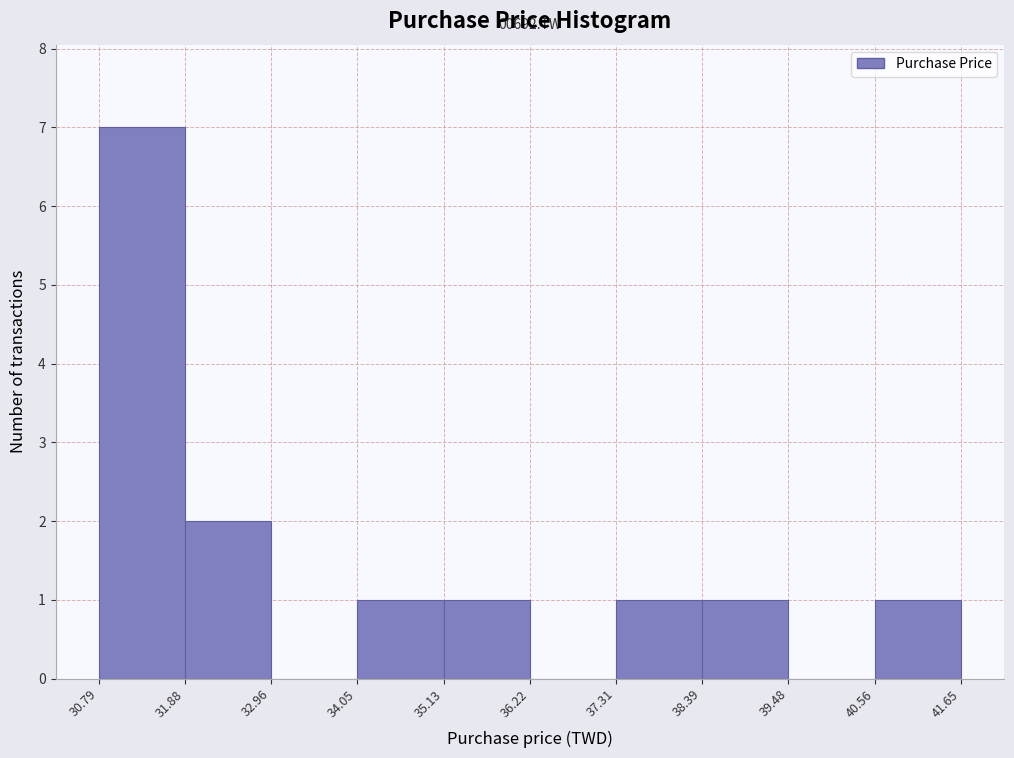

Which range on the x-axis has the tallest bar?

30.79 to 31.88